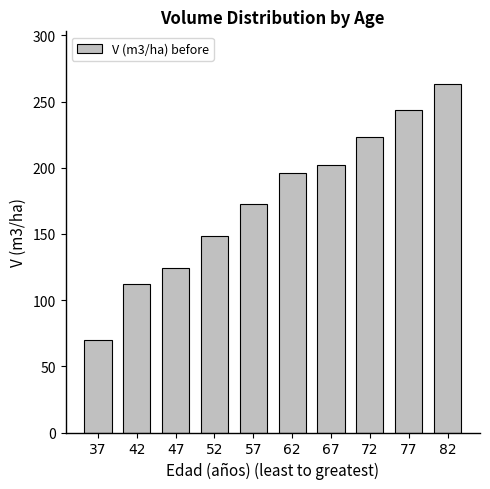

List the labels in order of value, largest first.

82, 77, 72, 67, 62, 57, 52, 47, 42, 37